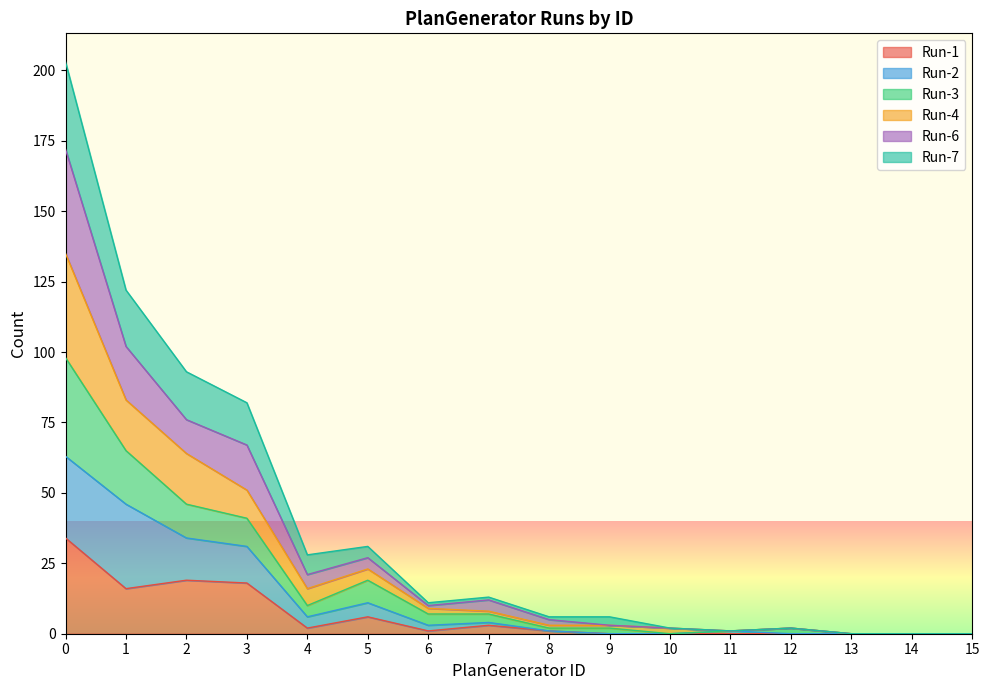

Which series has the largest total across all categories?

Run-6